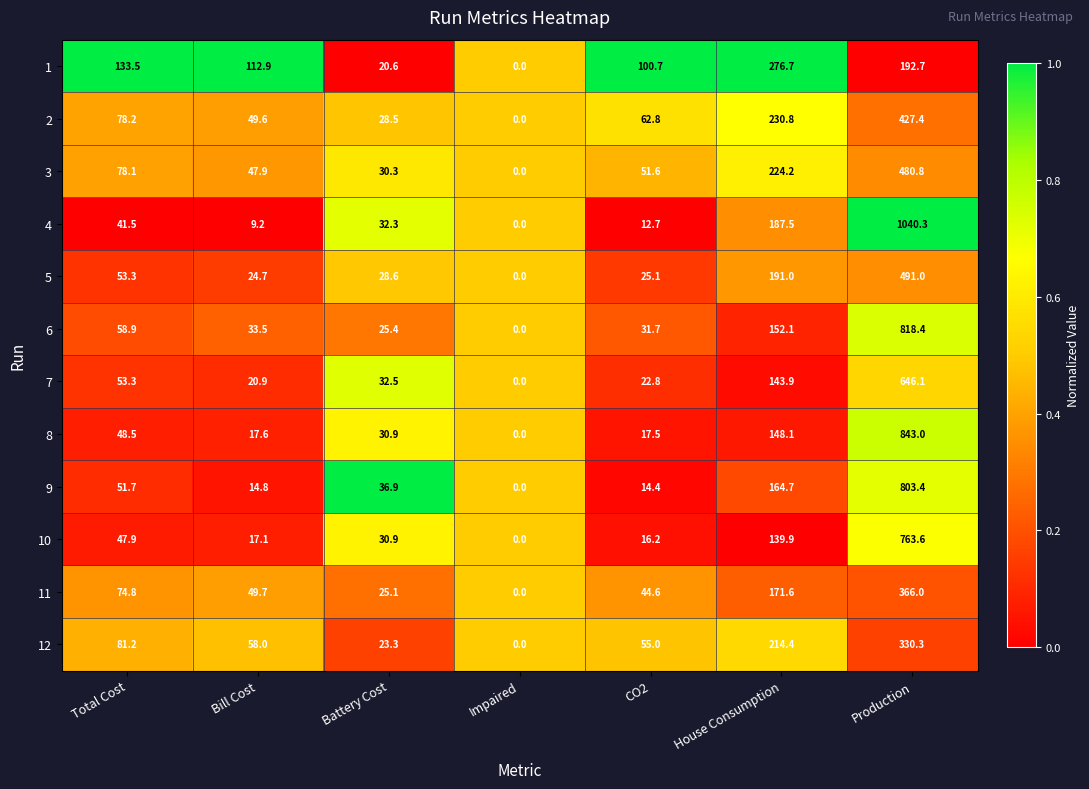

At which category does the chart reach its peak across all series?

Production